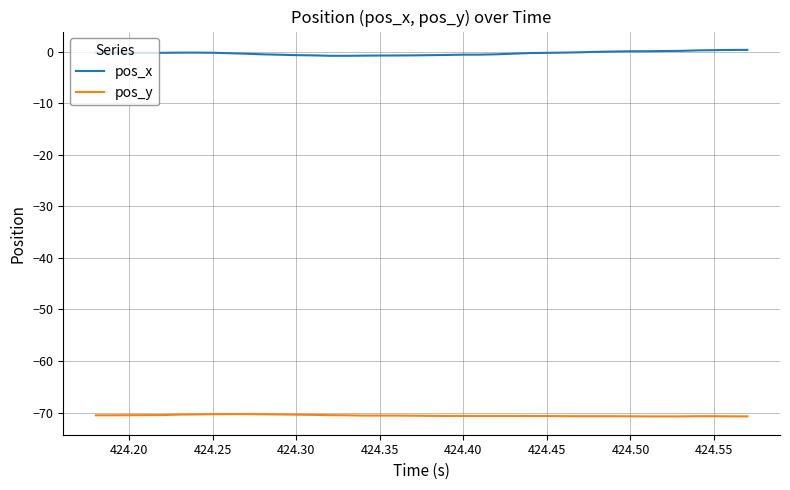

What is the lowest value of the pos_x series?

-0.8